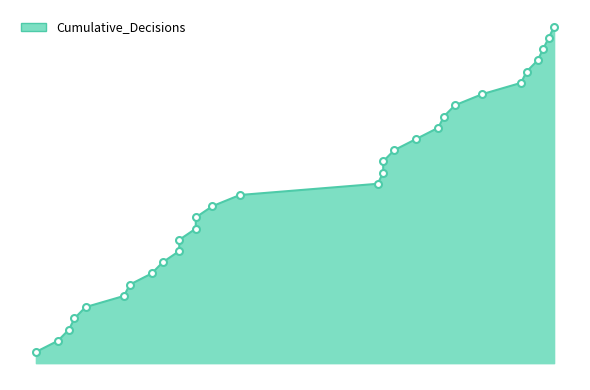

What is the change in value from 9 to 31?

+9